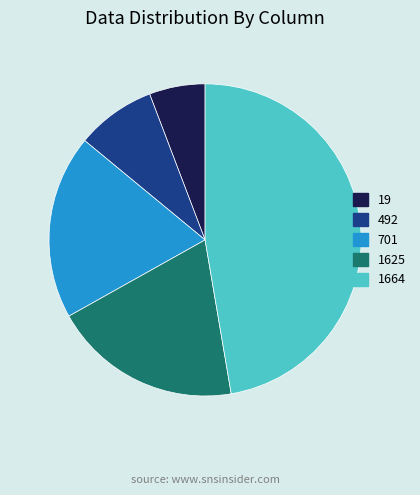

Combined, do 19 and 1625 account for over 50%?

No